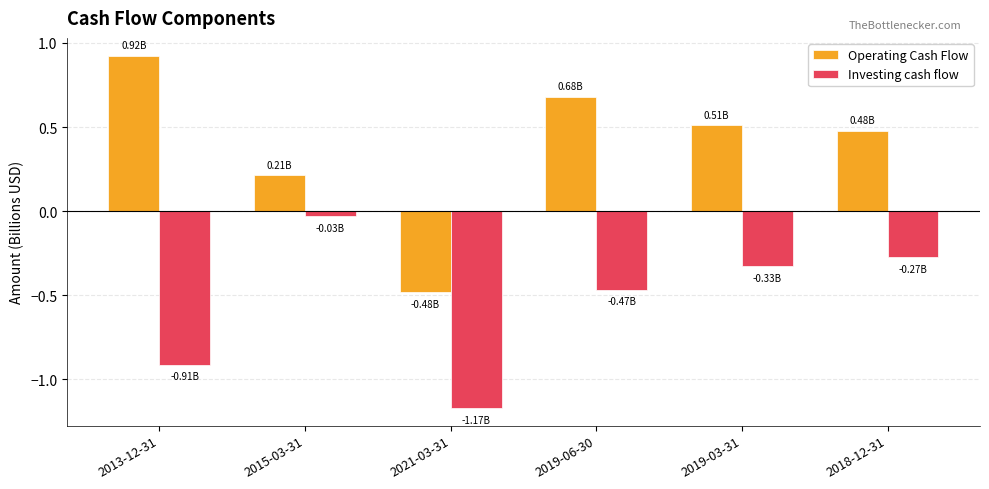

What are all the series names shown in the legend?

Operating Cash Flow, Investing cash flow